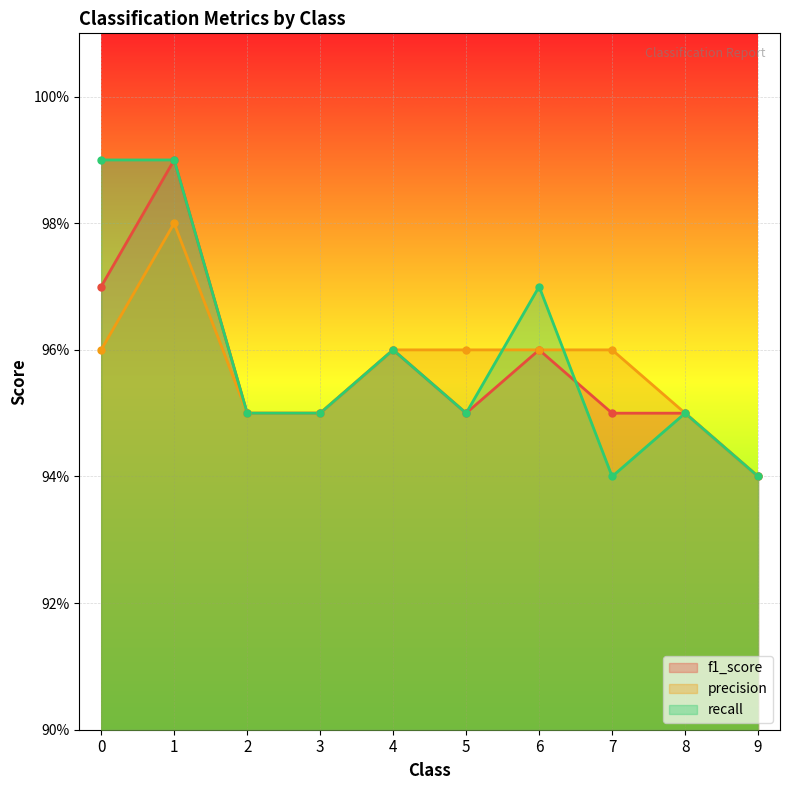

How many lines are shown in the chart?

3